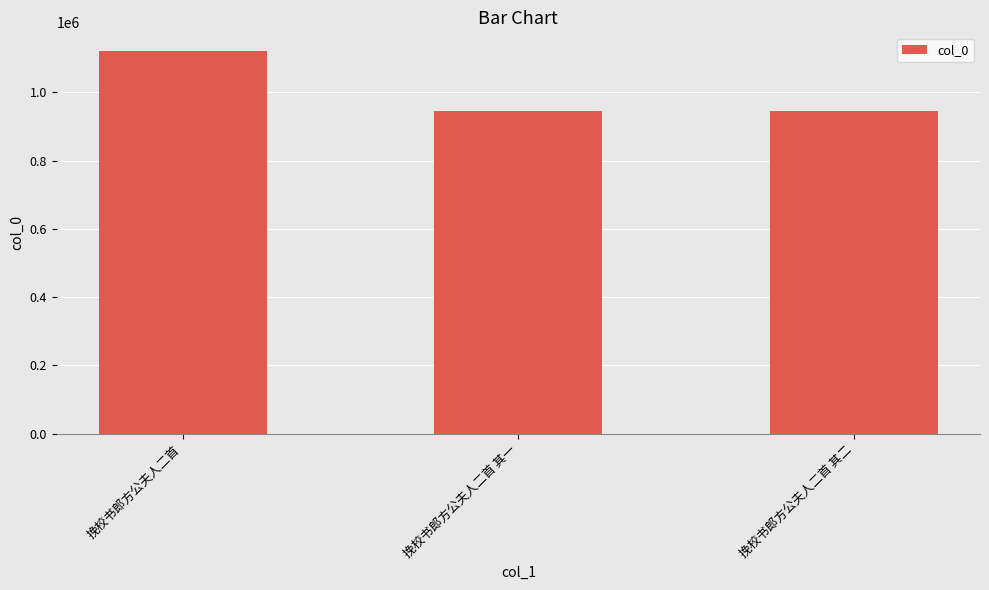

What is the greatest value displayed?

1119882